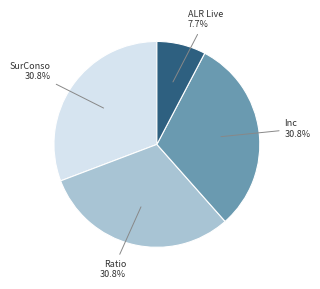

Is there a majority slice in this chart?

No